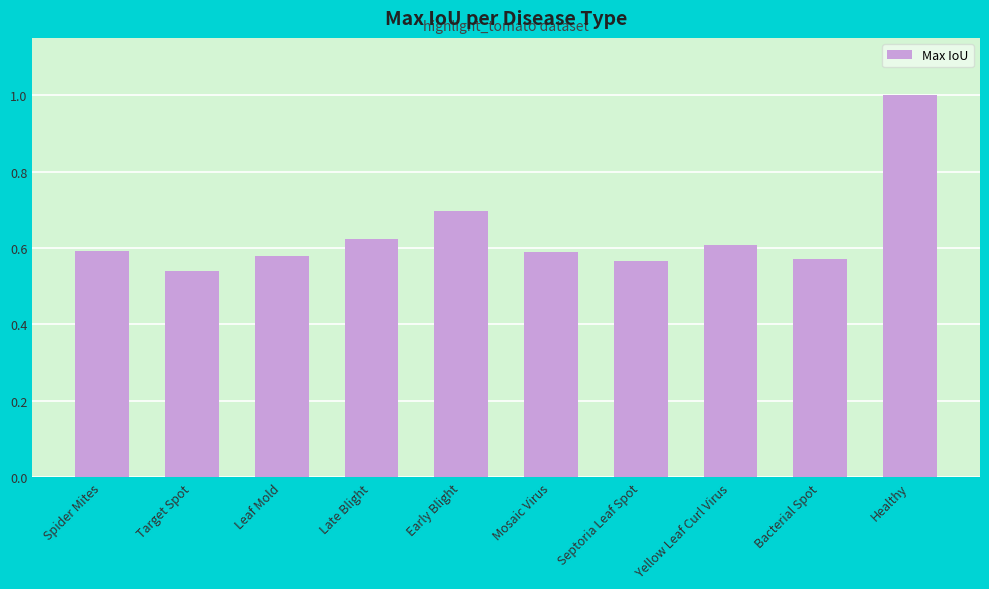

The value at Target Spot is 0.9. True or false?

False